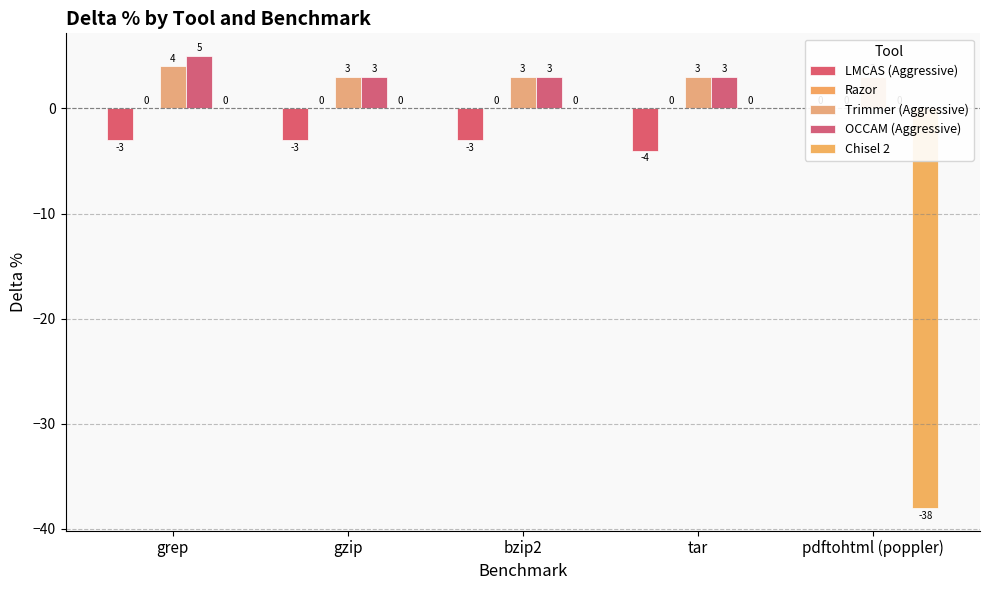

What is the difference between the highest and lowest values at tar?

7